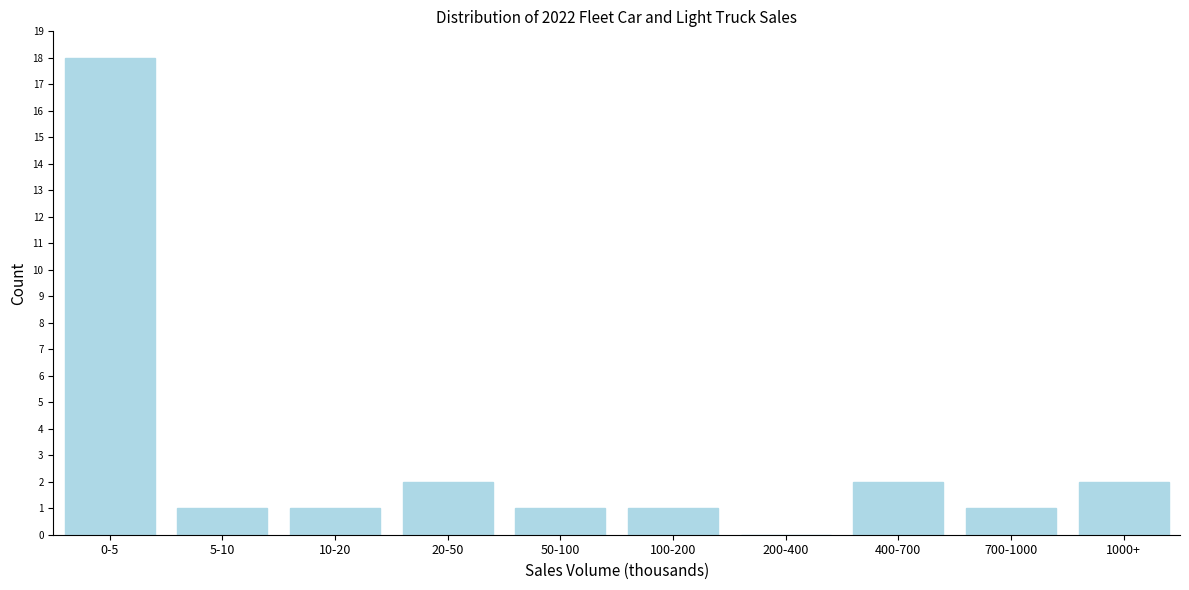

Reading left to right, what are all the values shown in this chart?

0-5=18	5-10=1	10-20=1	20-50=2	50-100=1	100-200=1	200-400=0	400-700=2	700-1000=1	1000+=2